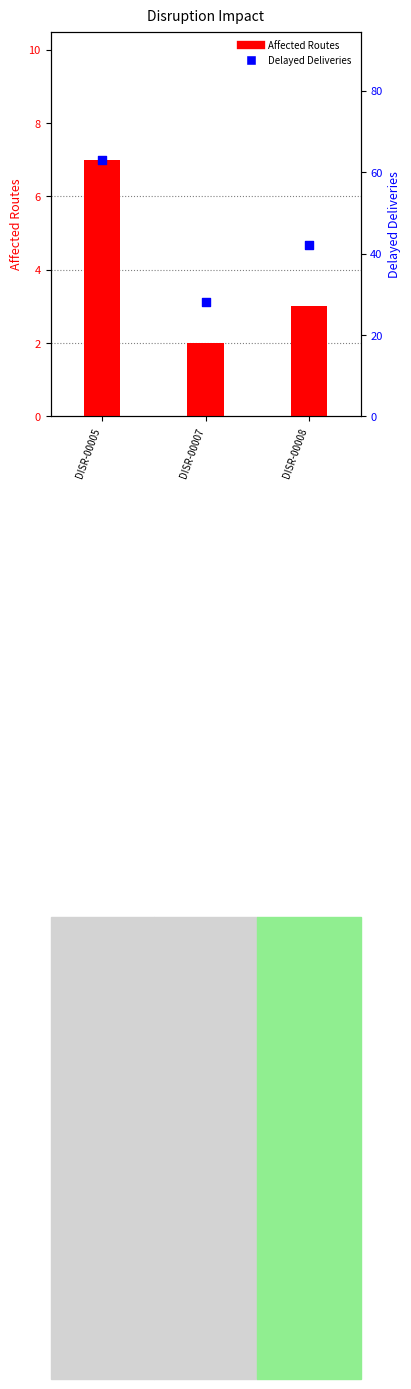

Is the value of Delayed Deliveries at DISR-00005 greater than the value of Affected Routes at DISR-00007?

Yes